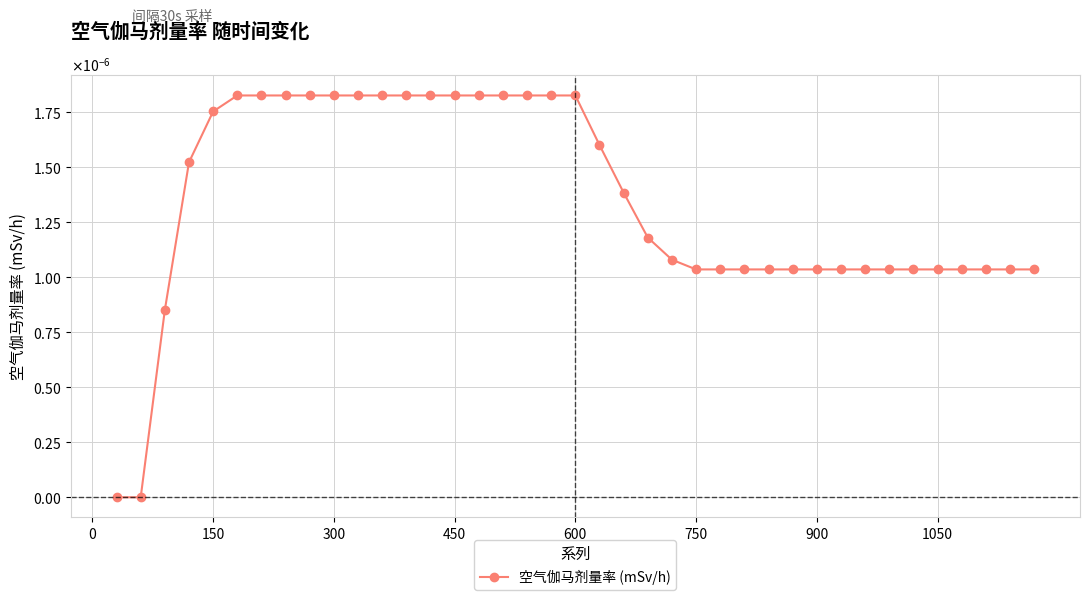

Is this an area chart (filled region under the line)?

No